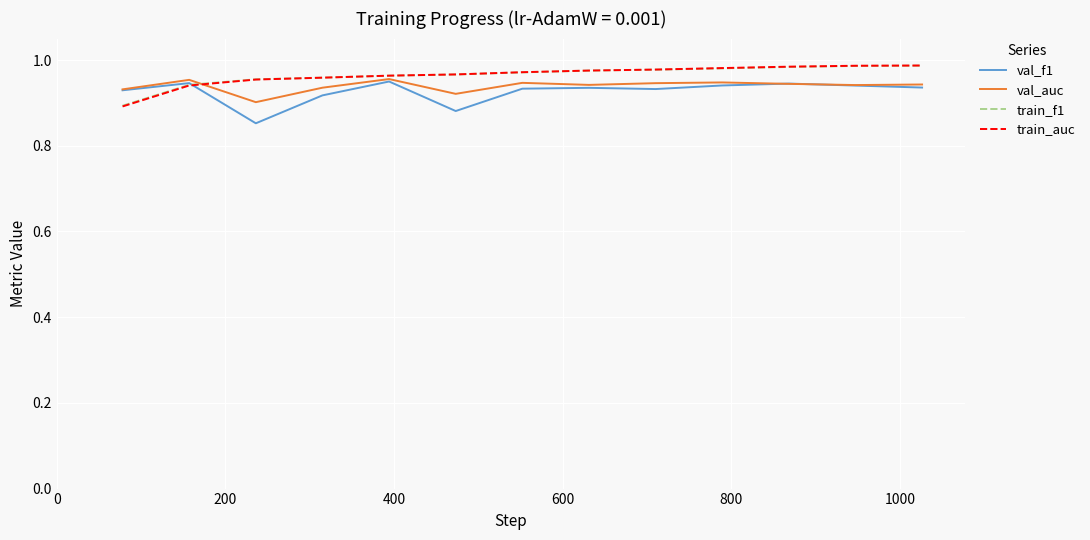

What is the average value of the val_auc series?

0.9